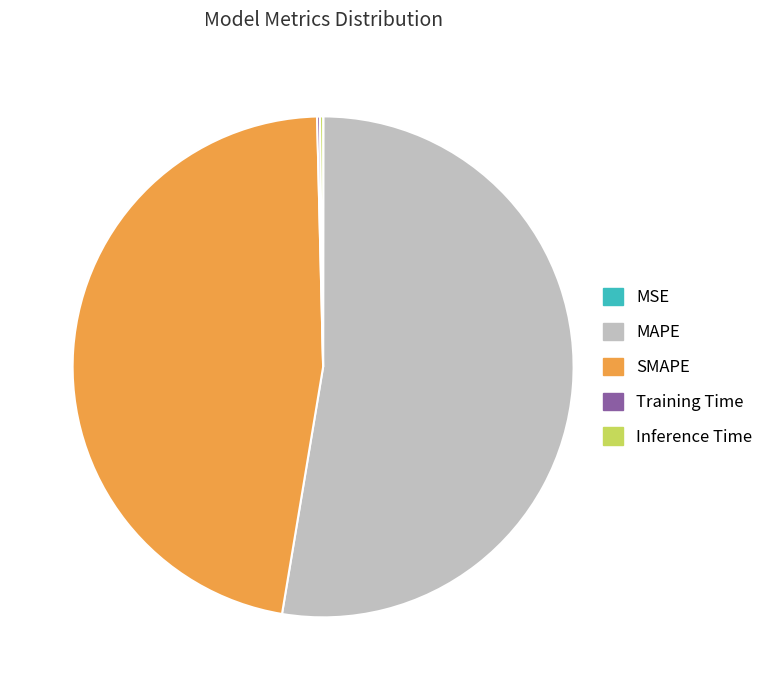

Which category accounts for the majority?

MAPE